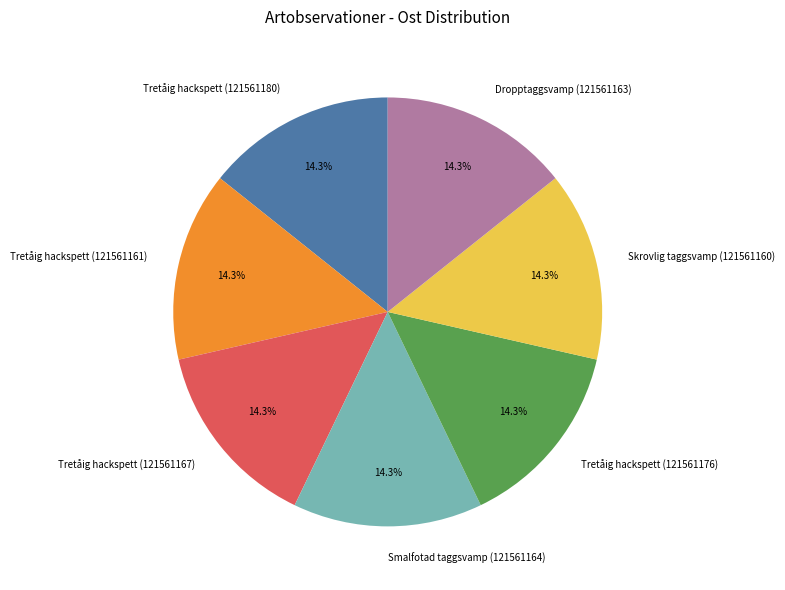

What percentage do Tretåig hackspett (121561176) and Tretåig hackspett (121561167) together represent?

28.6%